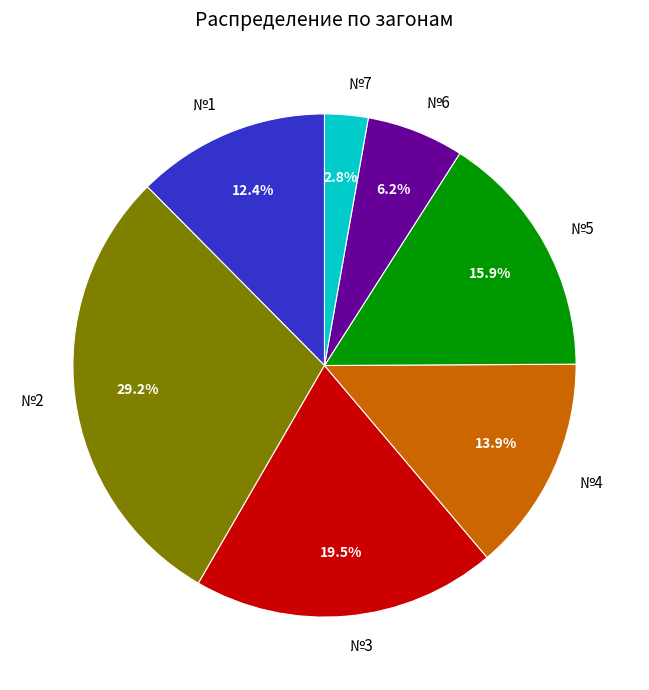

Does №3 account for over 50% of the chart?

No